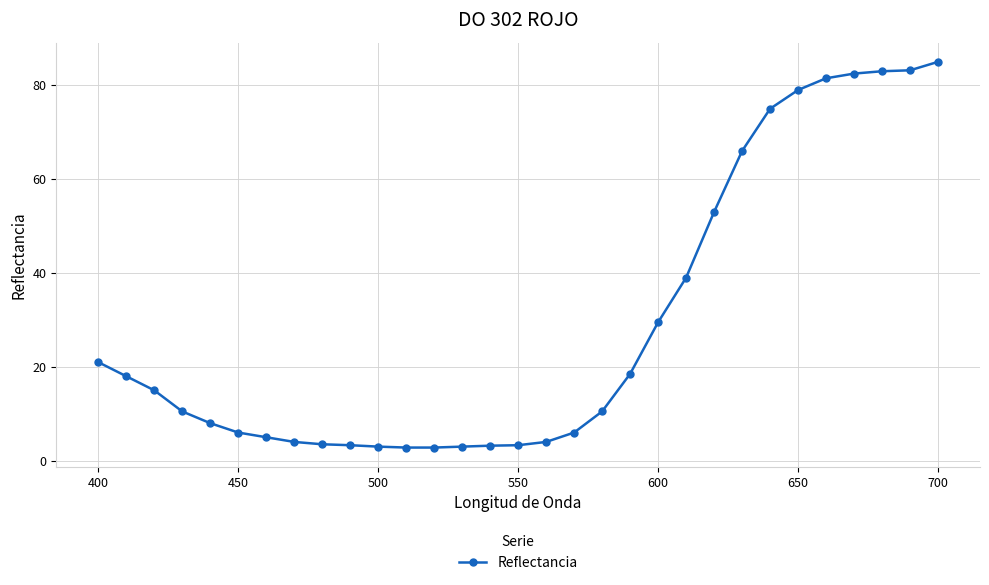

What is the smallest value displayed?

2.8